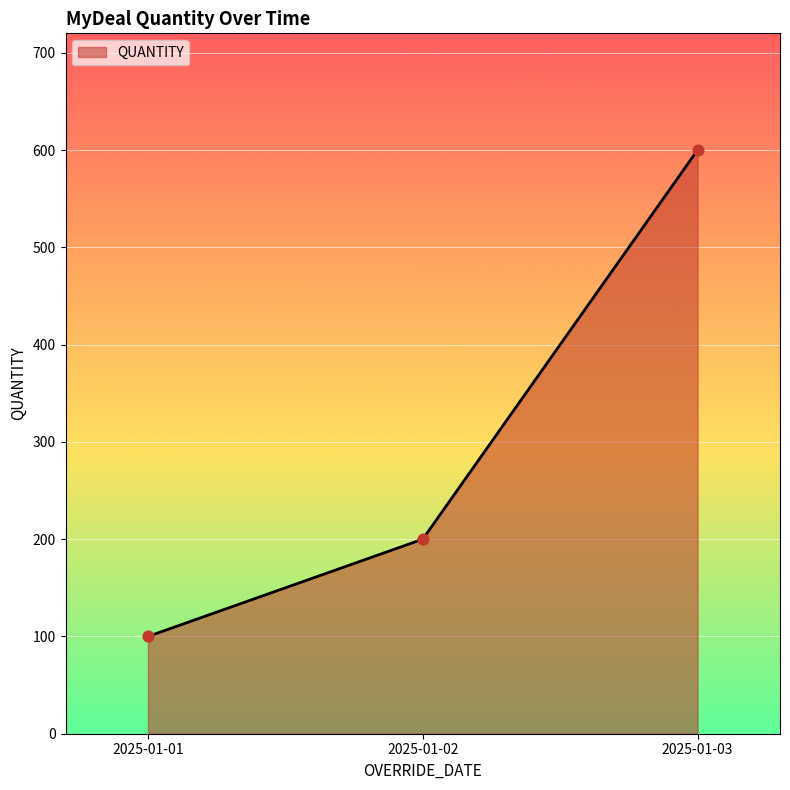

What is the change in value from 2025-01-01 to 2025-01-02?

+100